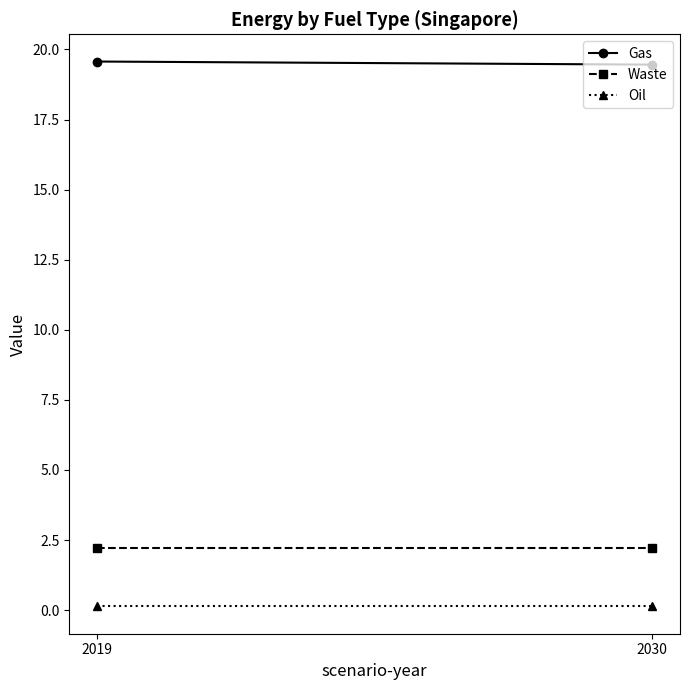

True or false: Oil has a value of 0.1 at 2019.

True